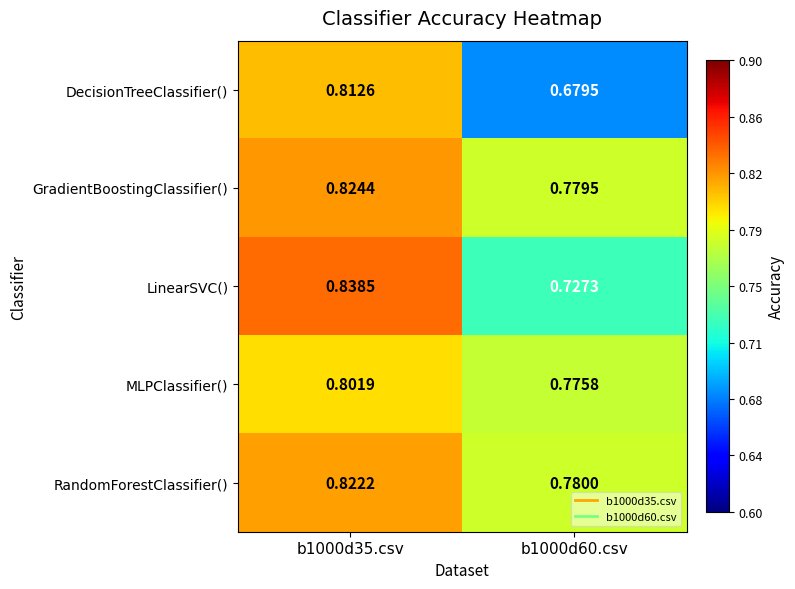

List the series in order of their peak value, lowest first.

MLPClassifier(), DecisionTreeClassifier(), RandomForestClassifier(), GradientBoostingClassifier(), LinearSVC()